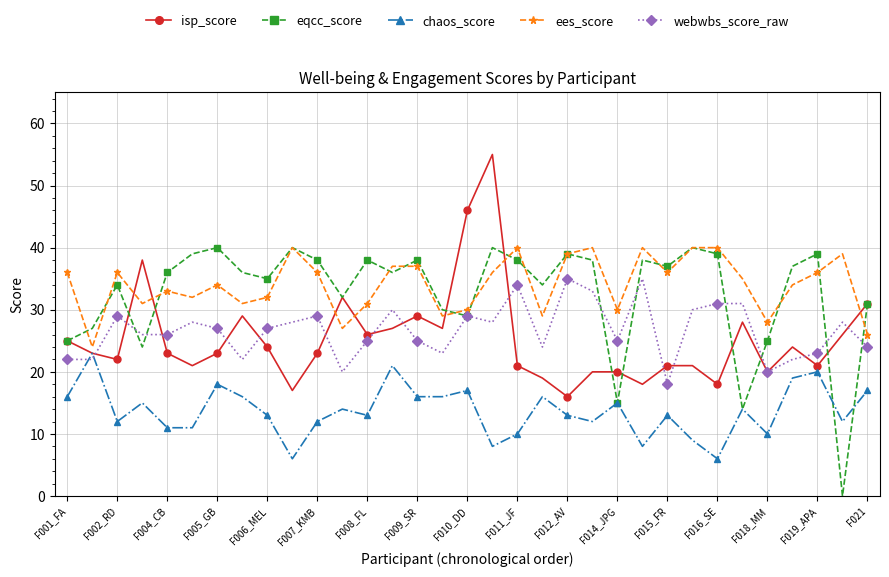

True or false: isp_score has more than 0 points higher than both neighbors.

True